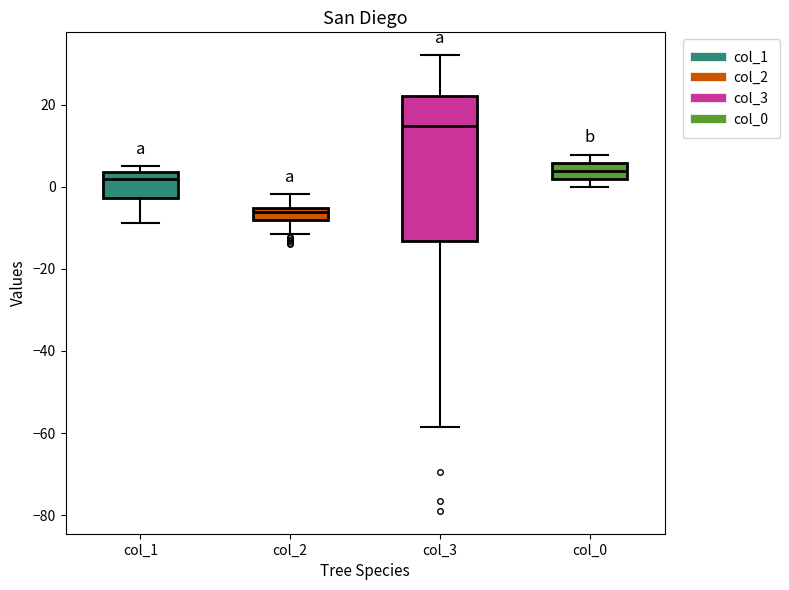

Which box is the tallest, from its lower edge to its upper edge?

col_3